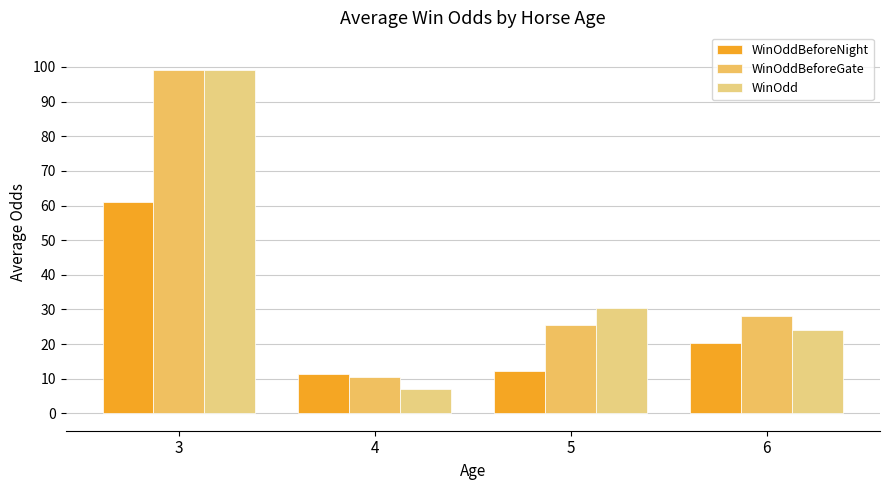

At how many categories does at least one series exceed 96?

1